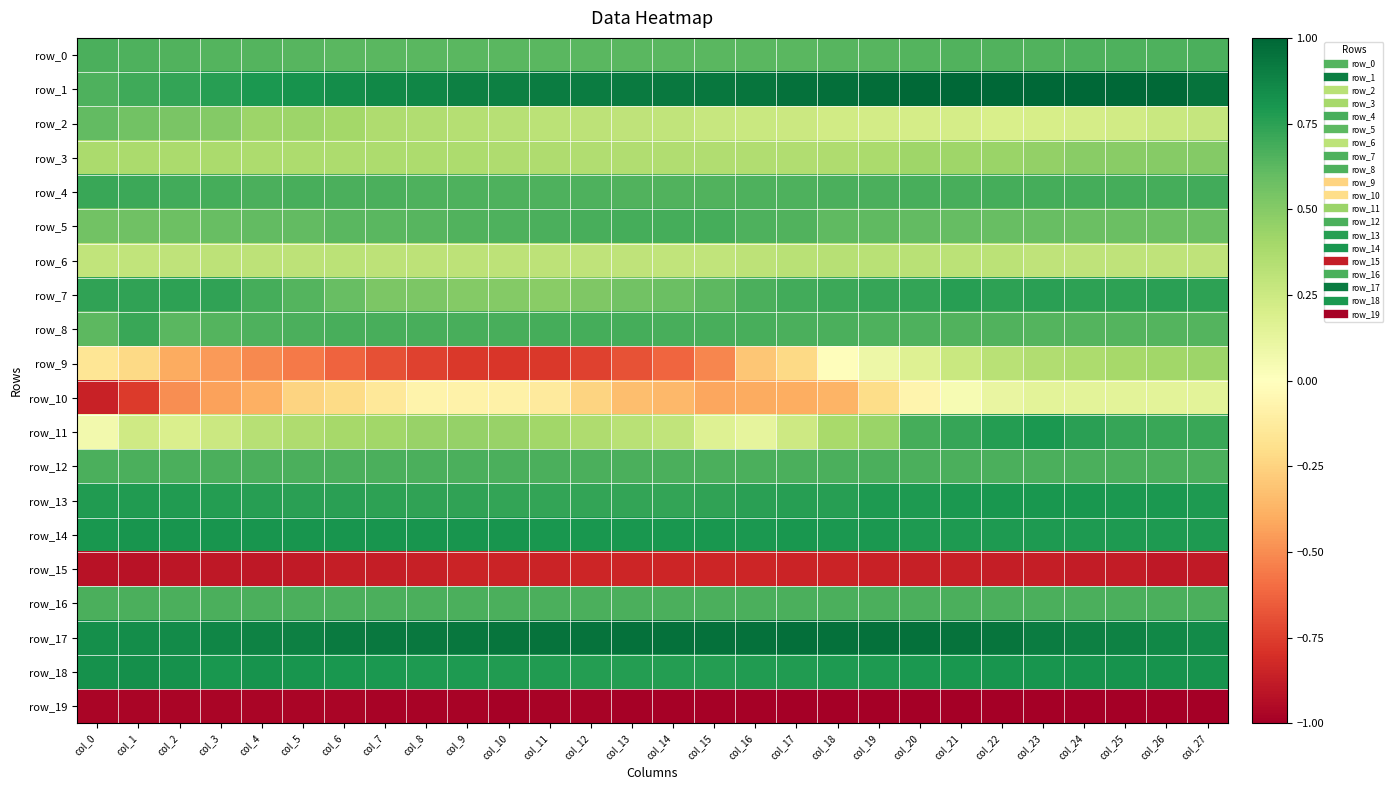

What is the sum of all row_19 values?

-27.6